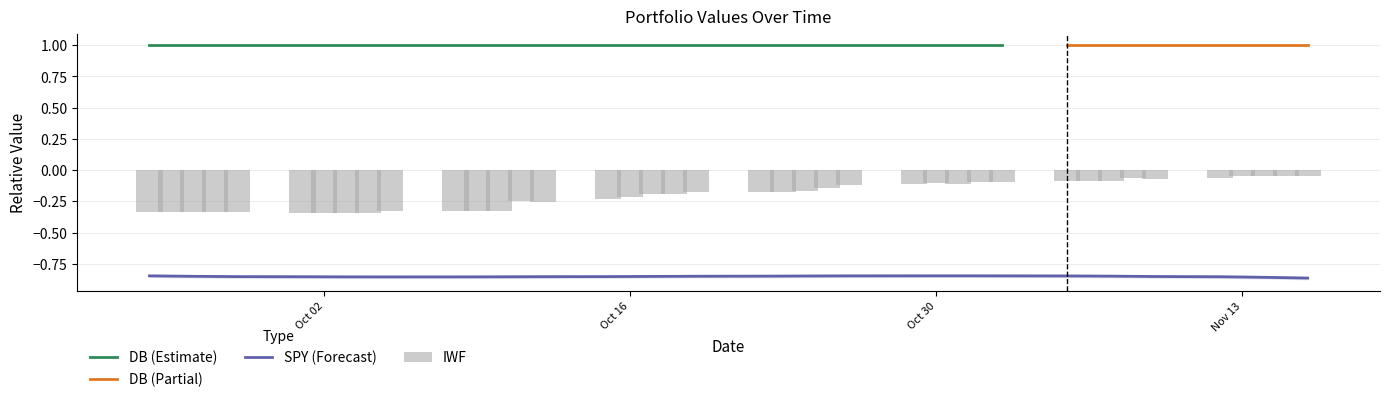

Which category has the highest value across all series?

2018-09-24